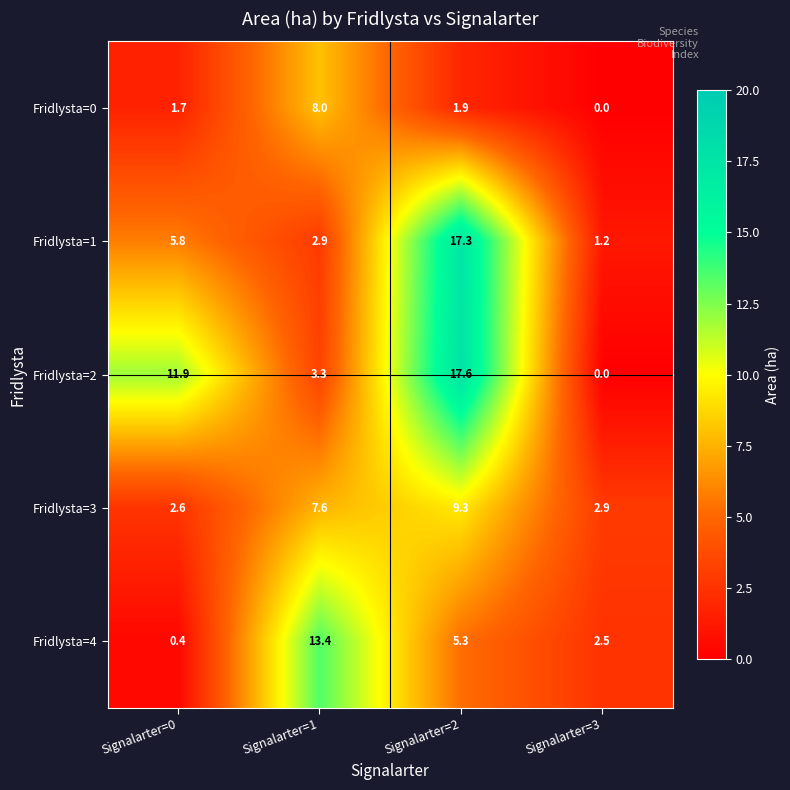

Which category has the highest value in the Fridlysta=2 series?

Signalarter=2